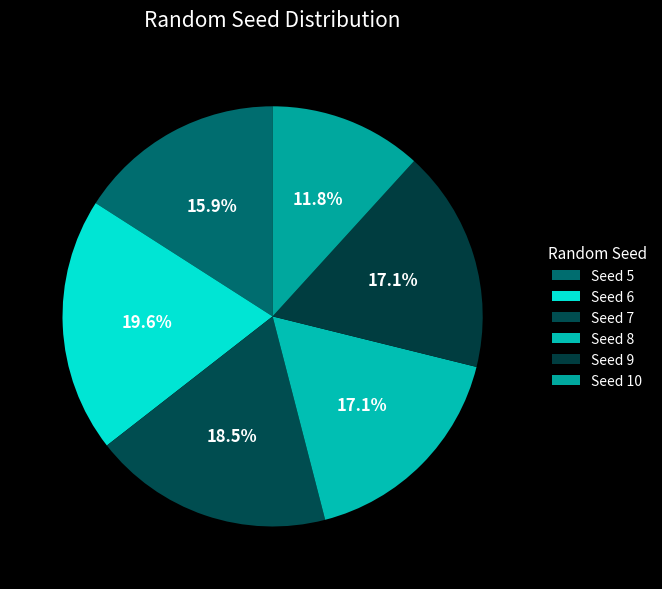

Count the number of slices in the pie.

6